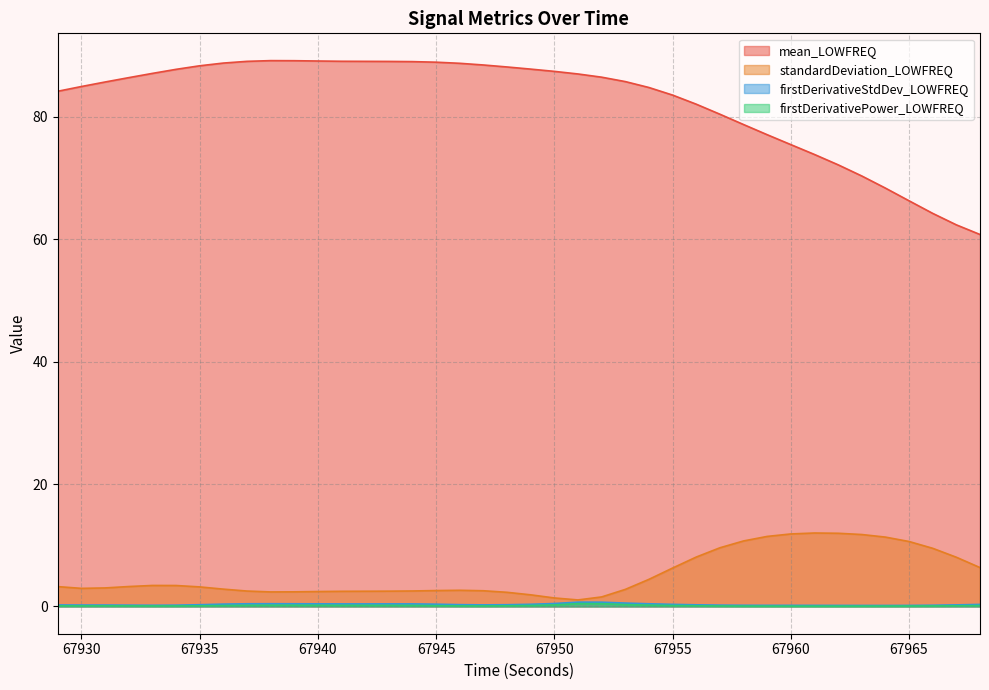

Does the chart have visible grid lines?

Yes